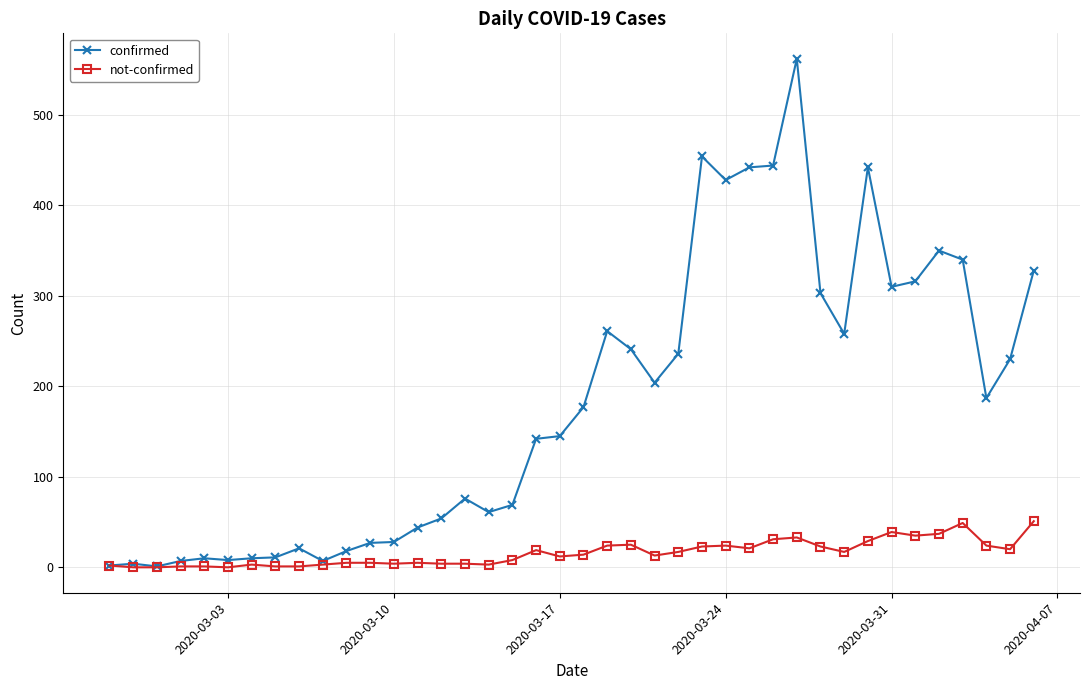

What is the maximum value shown in the chart?

562